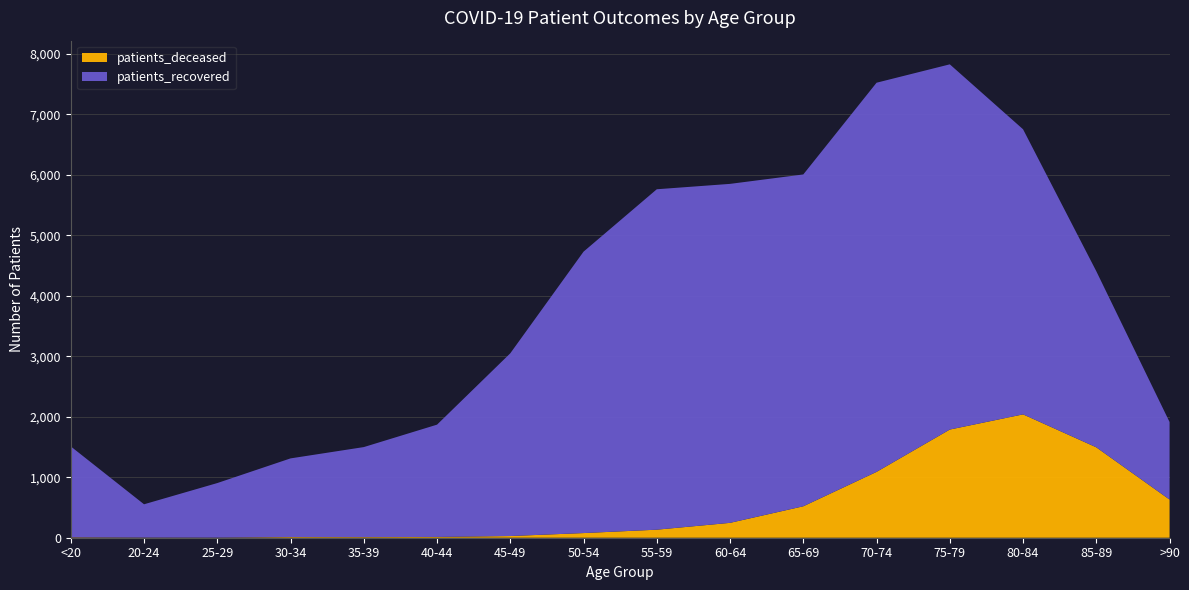

Reading left to right, list all the values displayed in this chart.

patients_deceased: 6	3	2	11	10	13	28	77	133	246	520	1089	1789	2040	1495	631
patients_recovered: 1504	550	902	1301	1489	1857	3022	4654	5630	5606	5488	6436	6040	4715	2912	1283